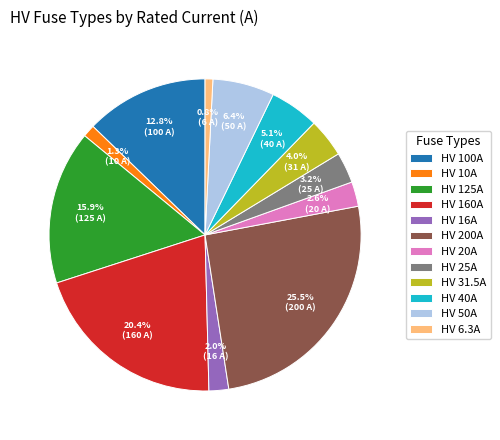

What portion of the pie excludes HV 40A?

94.9%